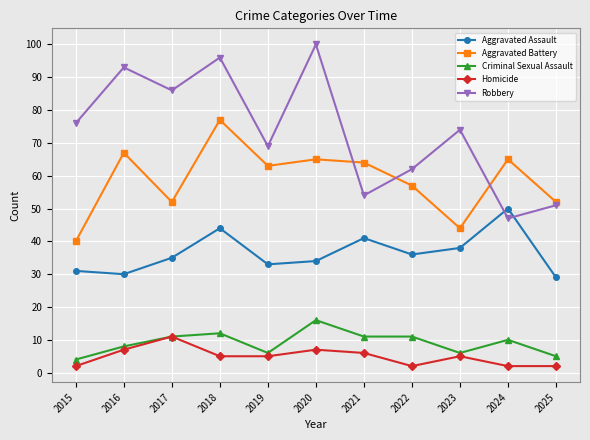

What is the difference between the maximum and minimum values in the Aggravated Assault series?

21